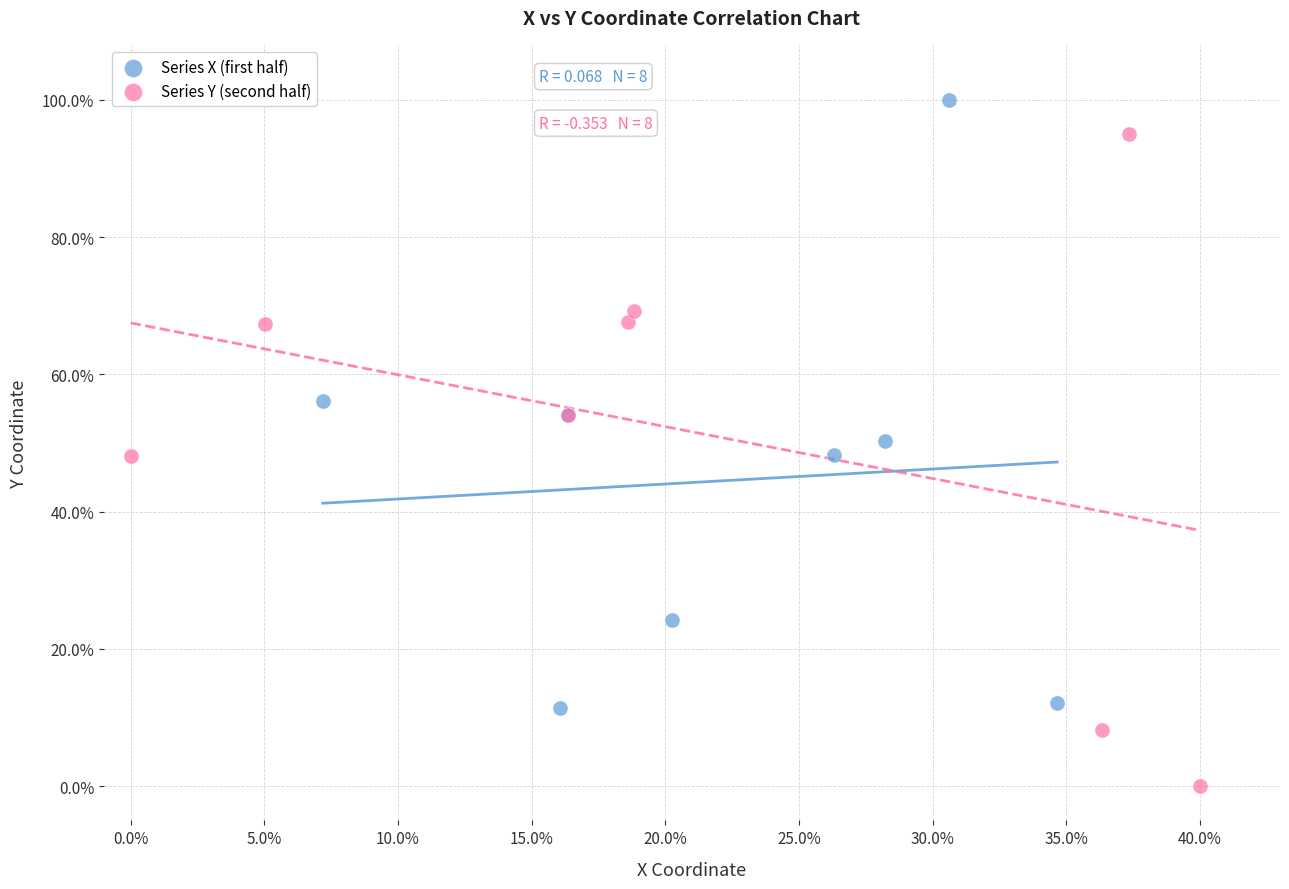

Which series contains the highest Y value?

Series X (first half)